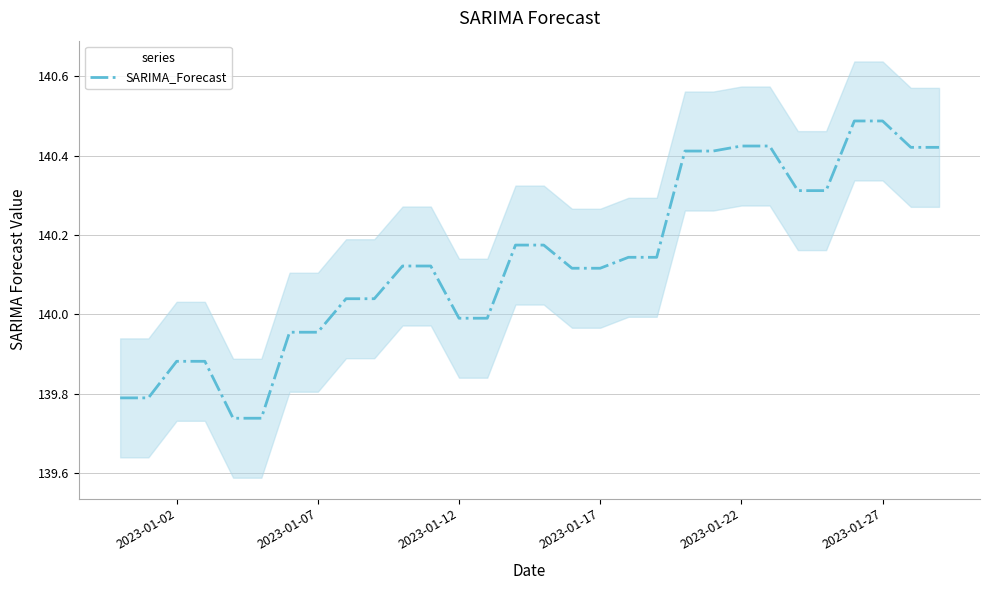

How many points are higher than both their immediate neighbors (excluding endpoints)?

7